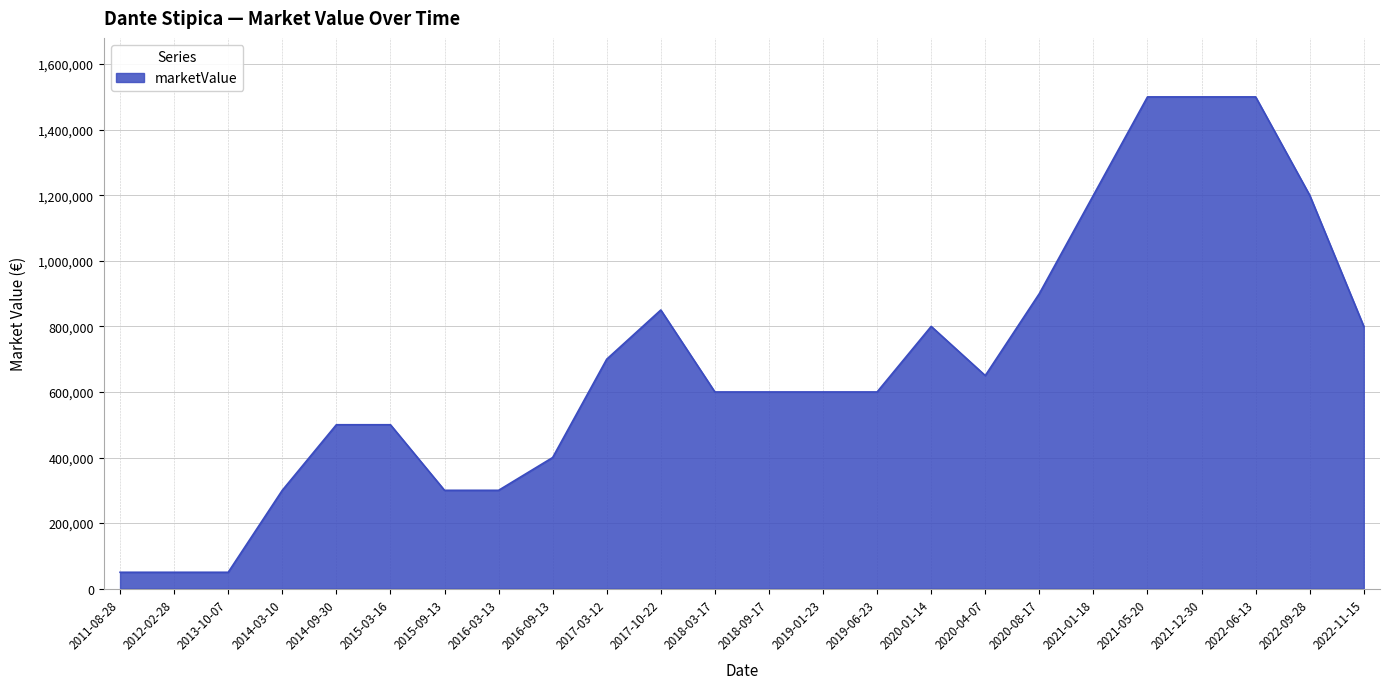

Does the chart display data point markers on the line(s)?

No